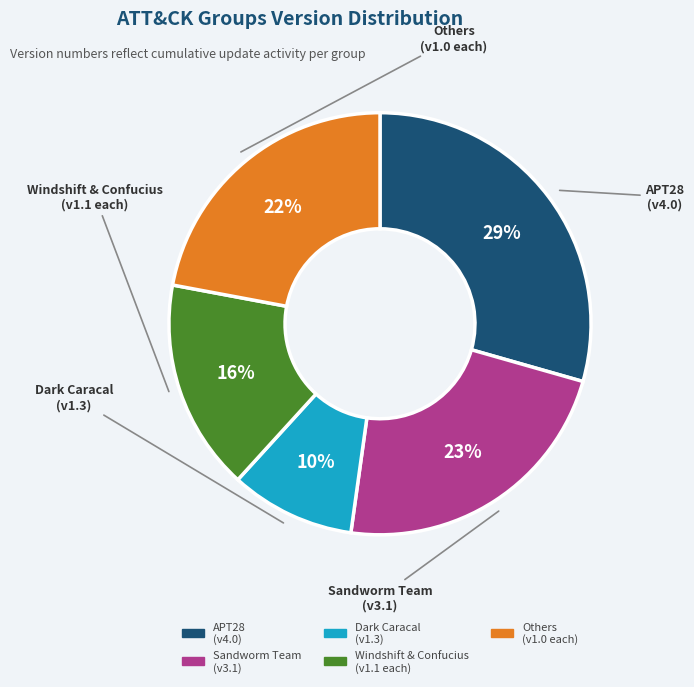

Does any single category account for the majority?

No